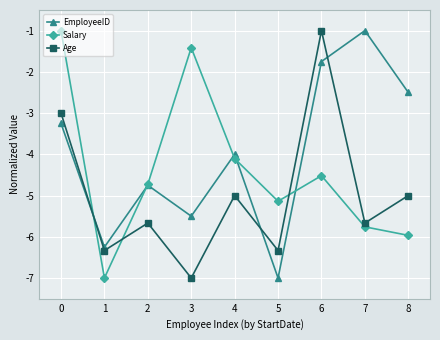

Is the value of Age at 7 greater than the value of Salary at 5?

No